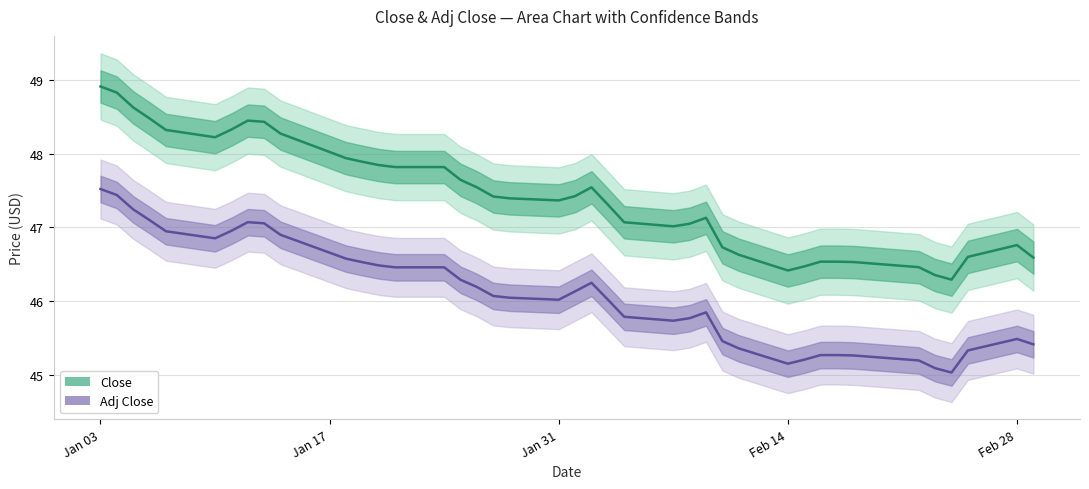

What position from the right is Jan 17?

39